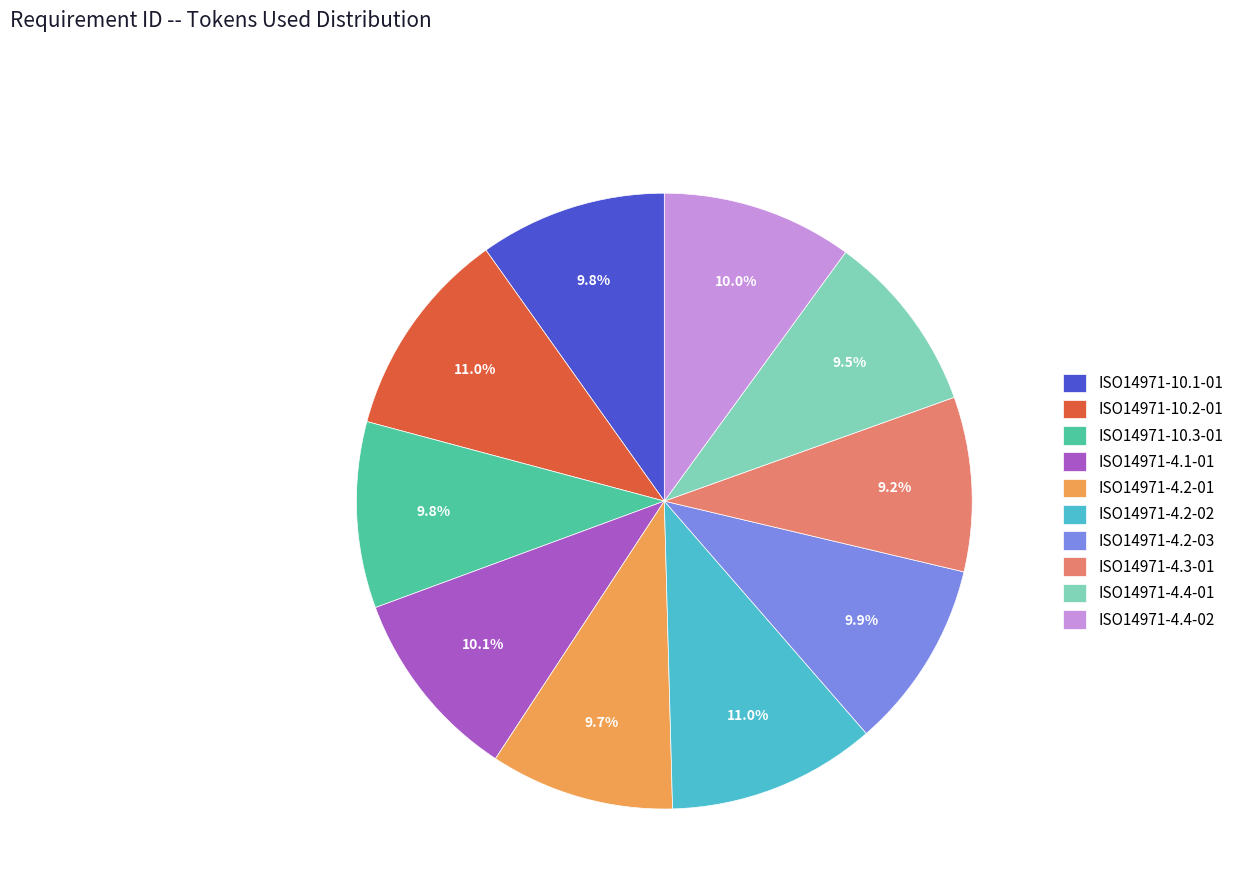

Does ISO14971-4.2-01 represent more than half of the total?

No